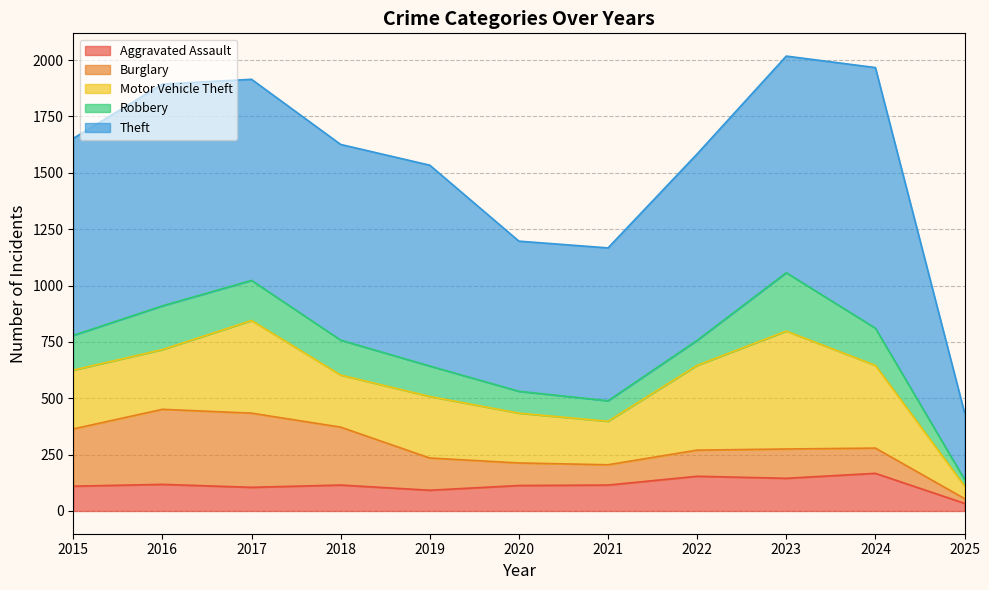

Which category has the highest value in the Aggravated Assault series?

2024